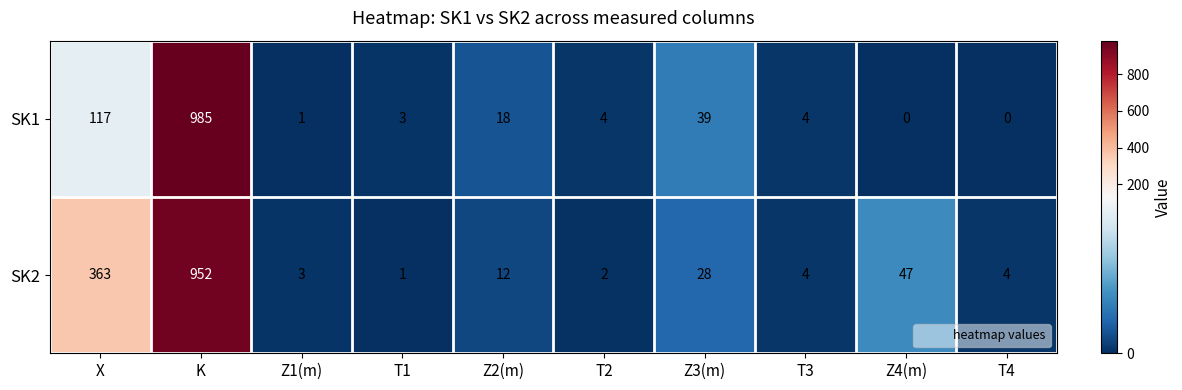

Which series has the largest total across all categories?

SK2